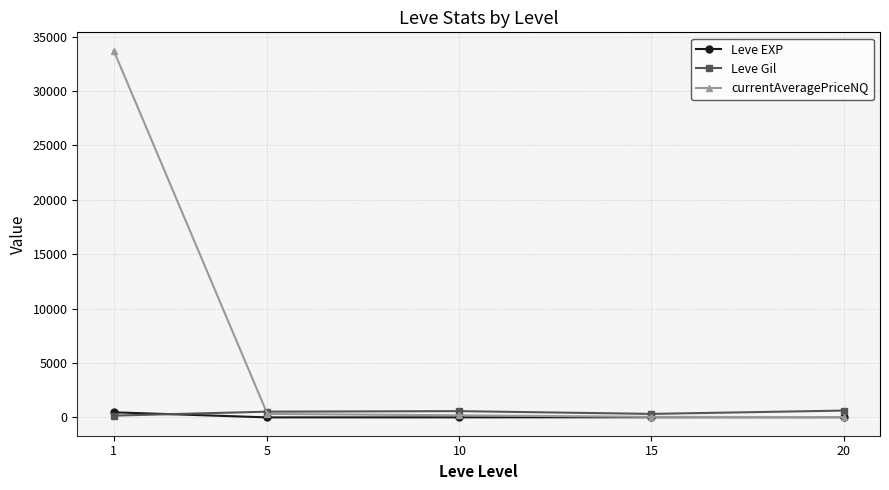

What are all the series names shown in the legend?

Leve EXP, Leve Gil, currentAveragePriceNQ